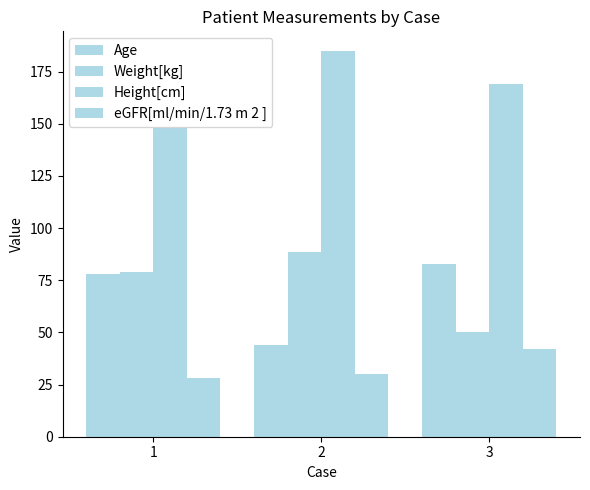

How many data points in Height[cm] are less than 169?

1